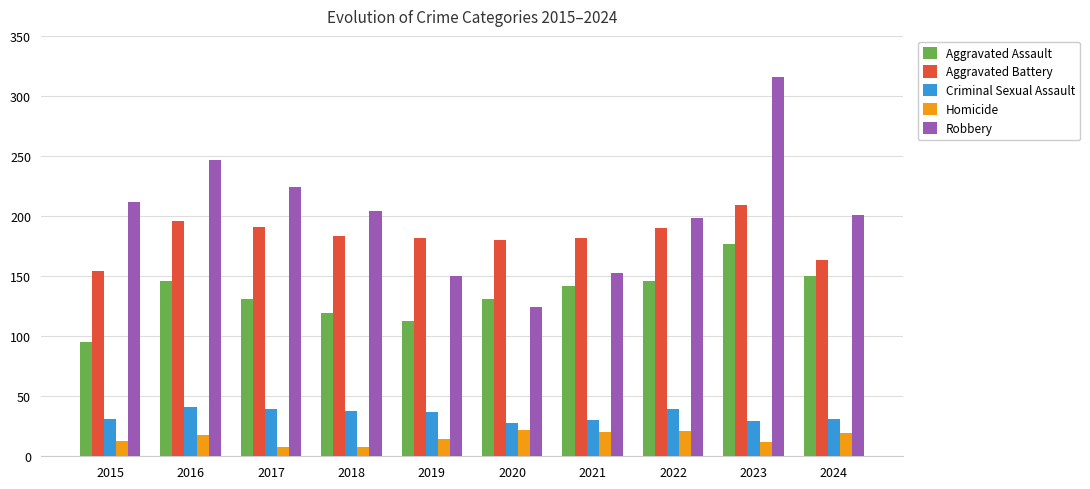

Is the value of Aggravated Assault at 2017 greater than the value of Homicide at 2024?

Yes